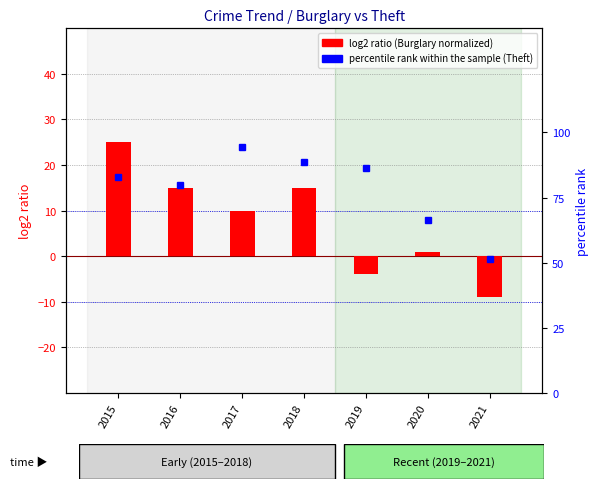

How many values in log2 ratio are below zero?

2